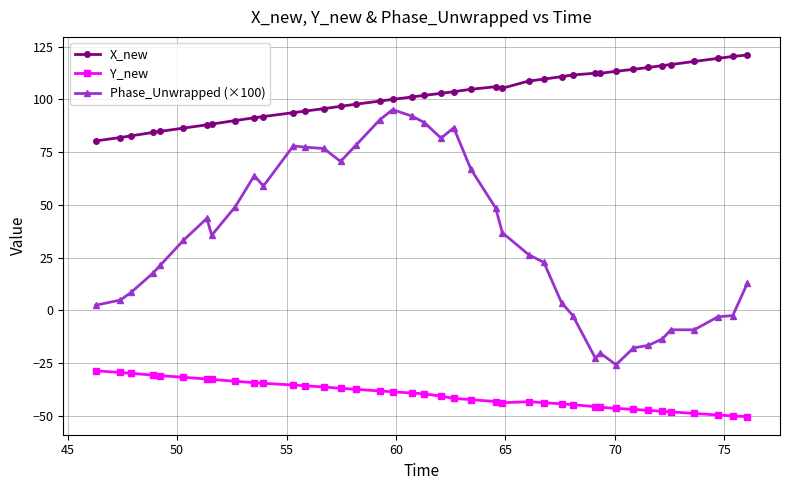

True or false: X_new and Y_new cross at least once.

False